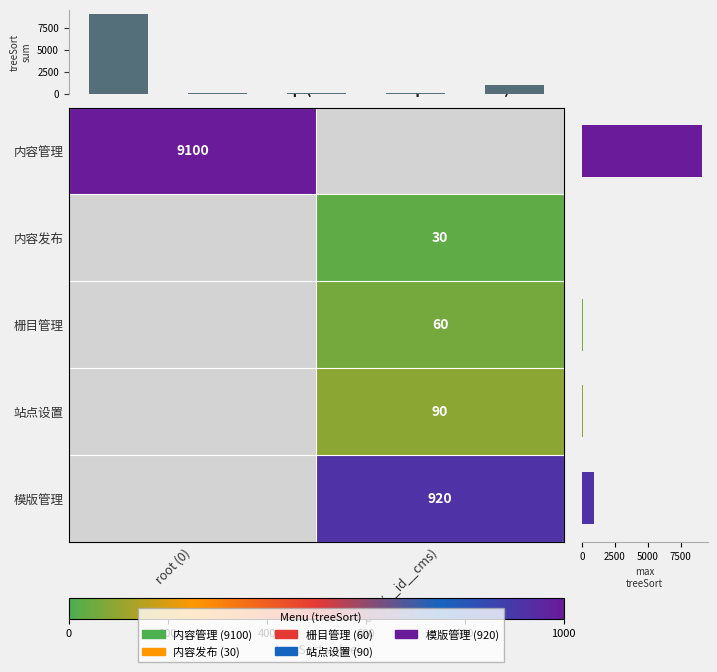

How many series are shown in this chart?

5